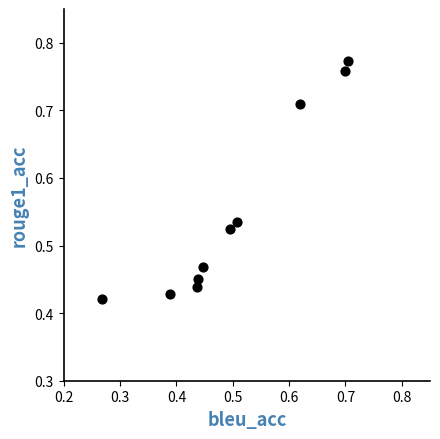

What is the average Y value?

0.6